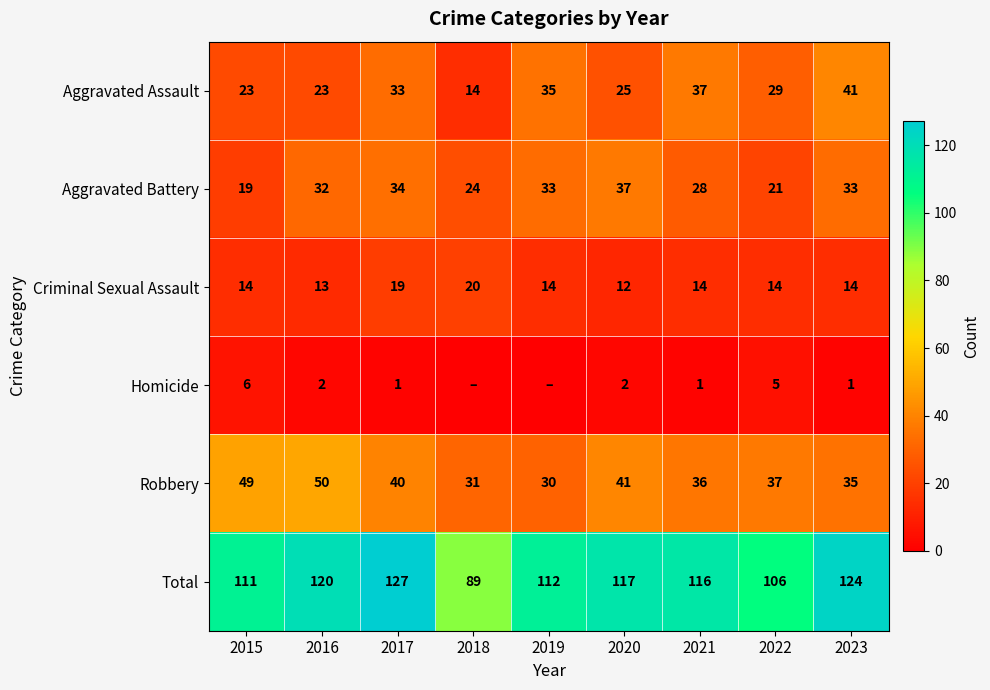

Rank the series at 2022 from lowest to highest value.

Homicide, Criminal Sexual Assault, Aggravated Battery, Aggravated Assault, Robbery, Total